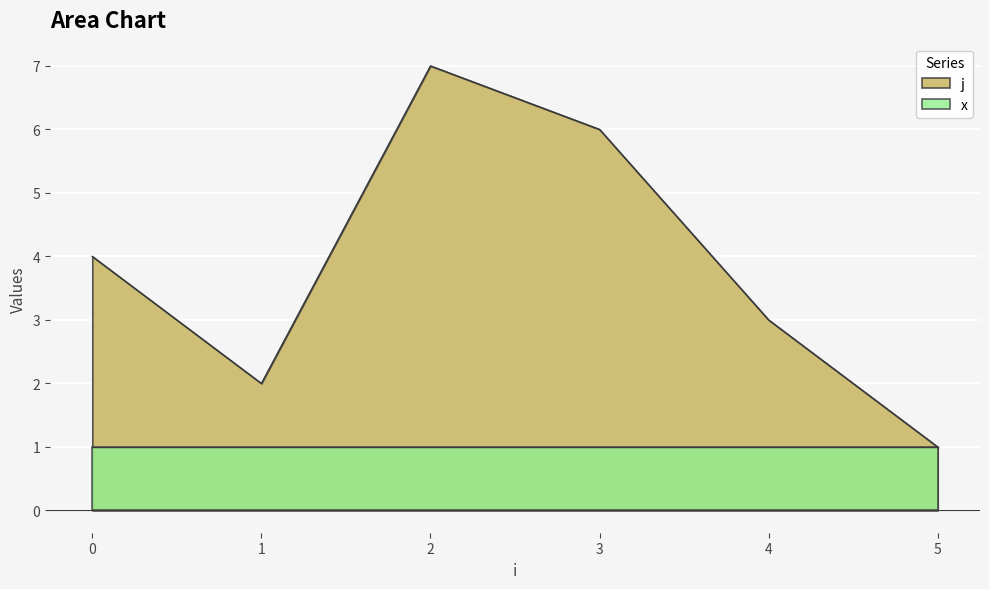

Which category has the lowest value across all series?

5